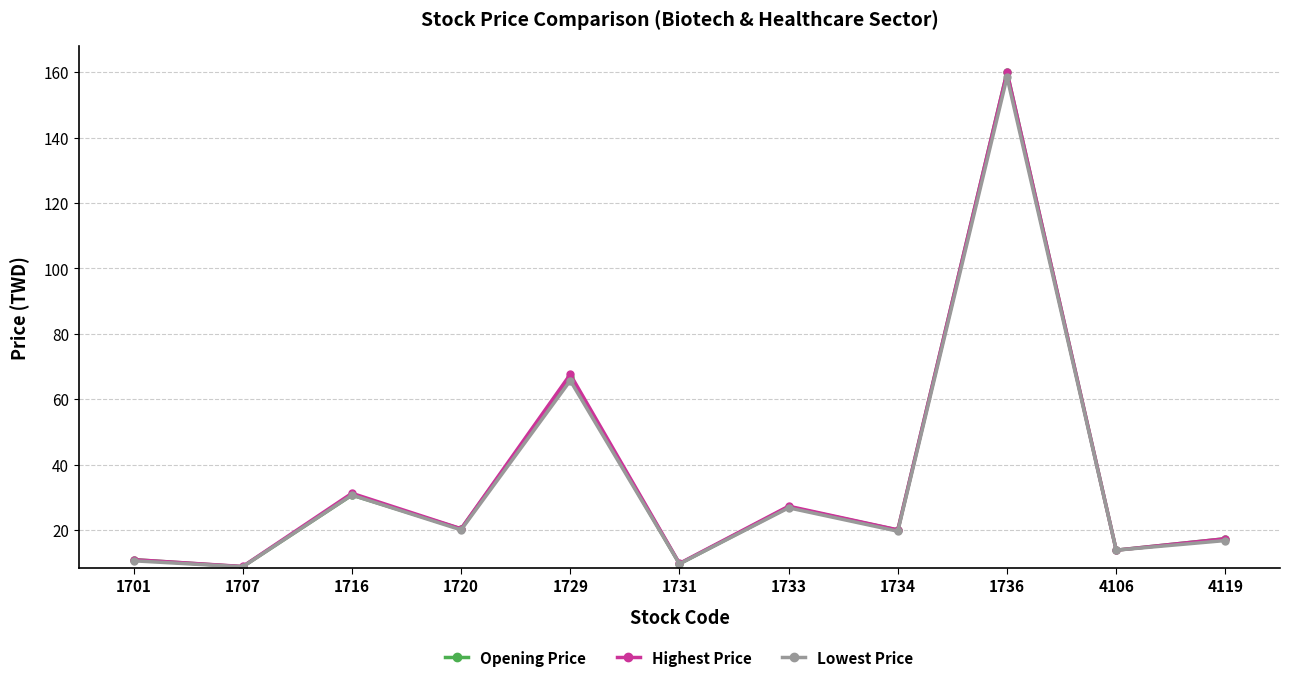

Is the value of Lowest Price at 1731 greater than the value of Highest Price at 1734?

No